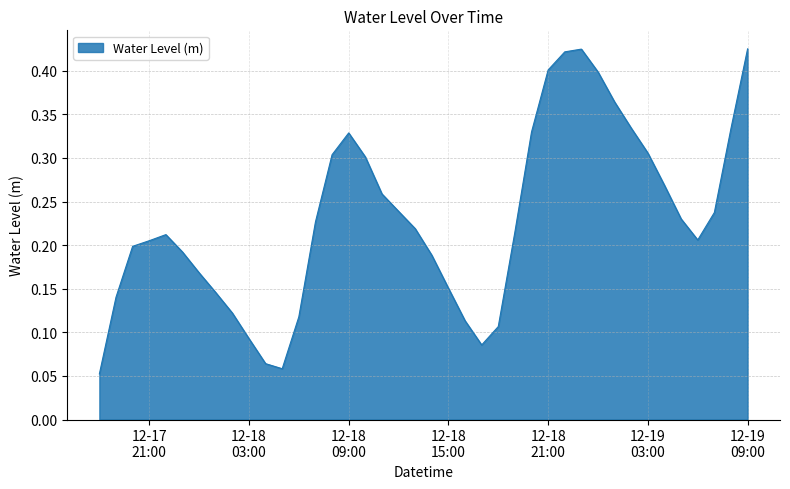

What is the smallest value displayed?

0.1